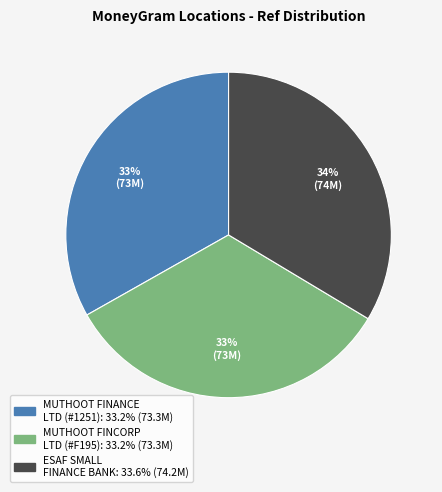

Is there any slice that represents more than half of the pie?

No